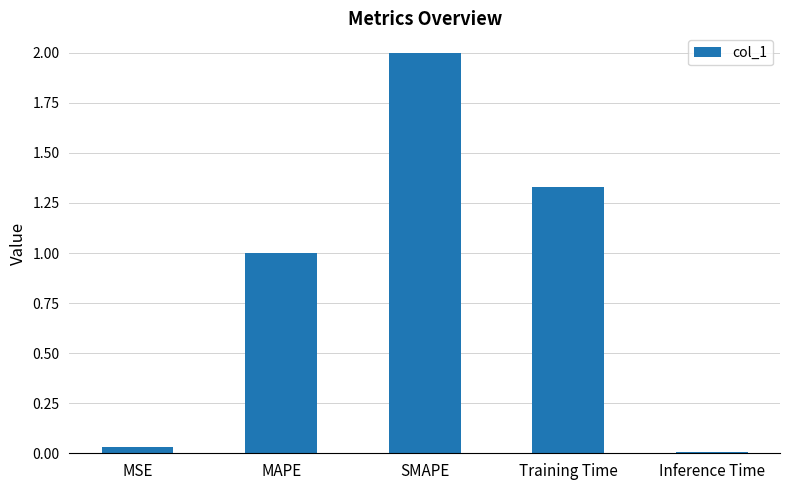

Rank the categories by value from highest to lowest.

SMAPE, Training Time, MAPE, MSE, Inference Time